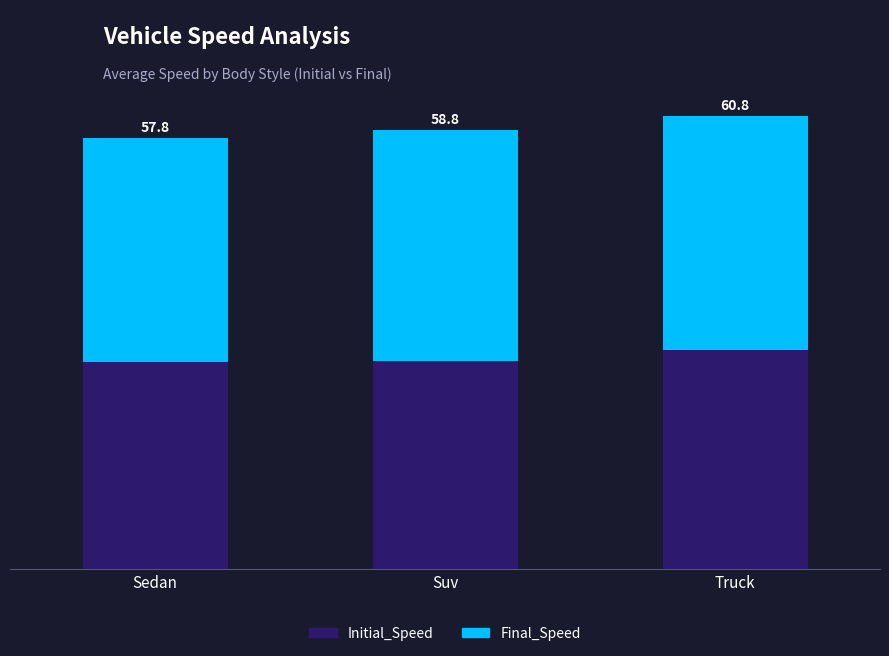

Are the bars grouped side by side (vs. stacked)?

No